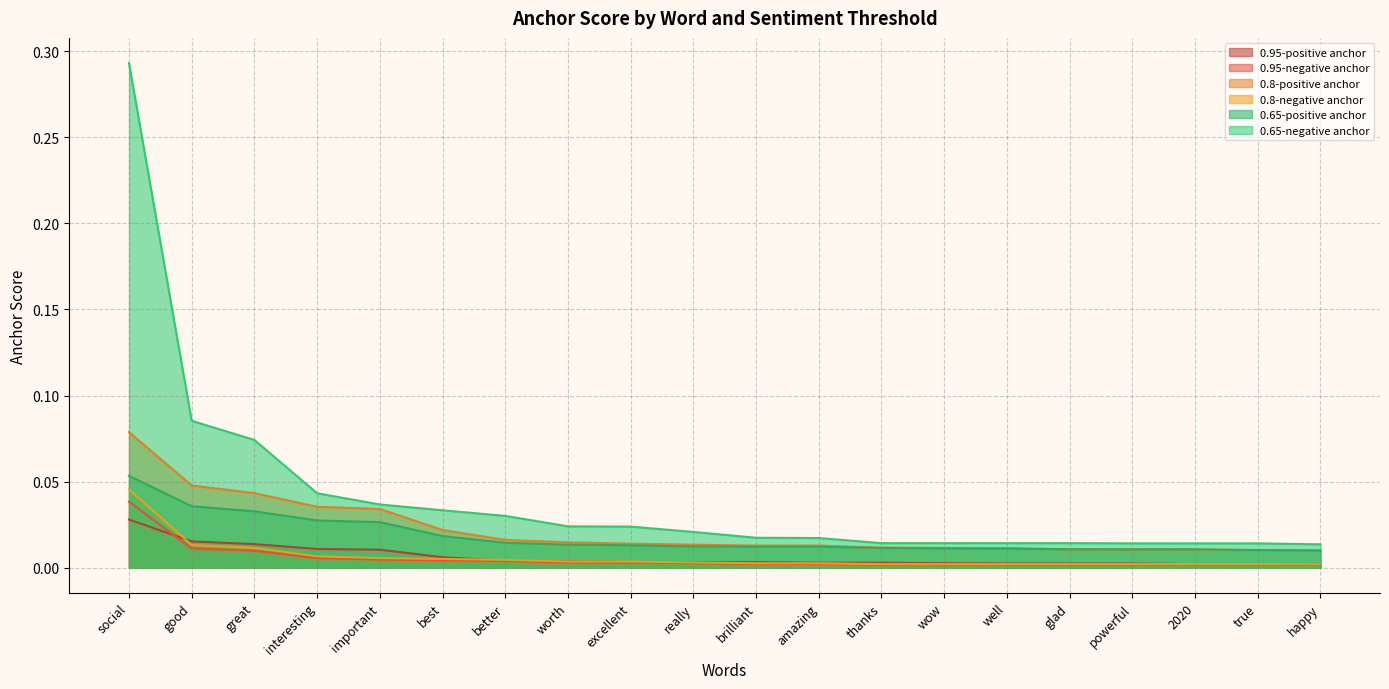

What position from the left is excellent?

9